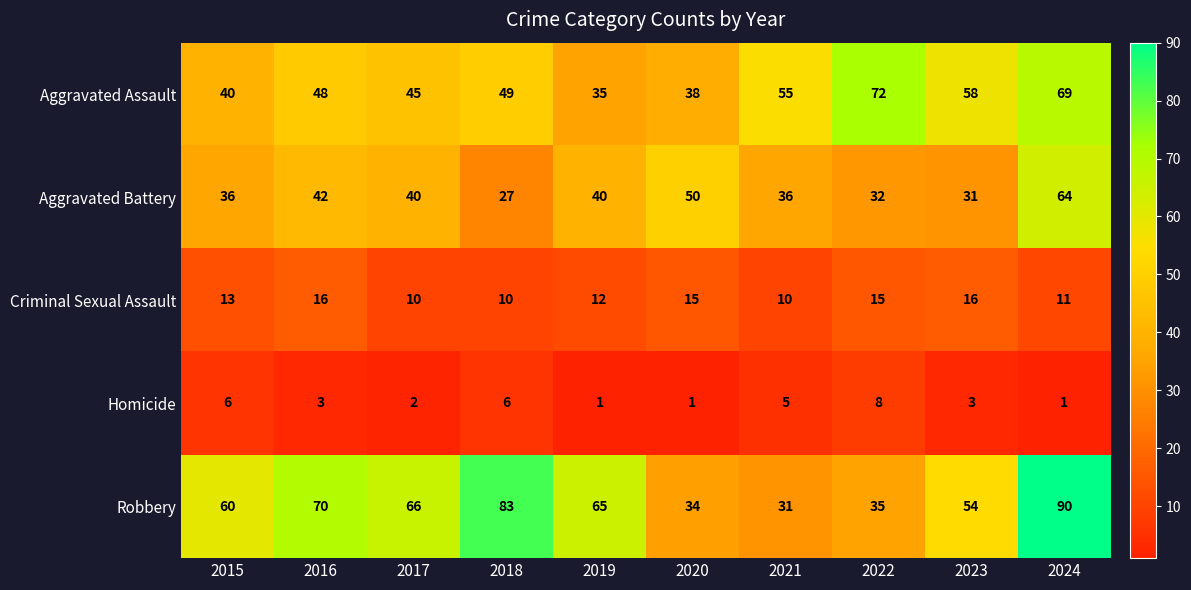

Which category has the lowest value in the Robbery series?

2021